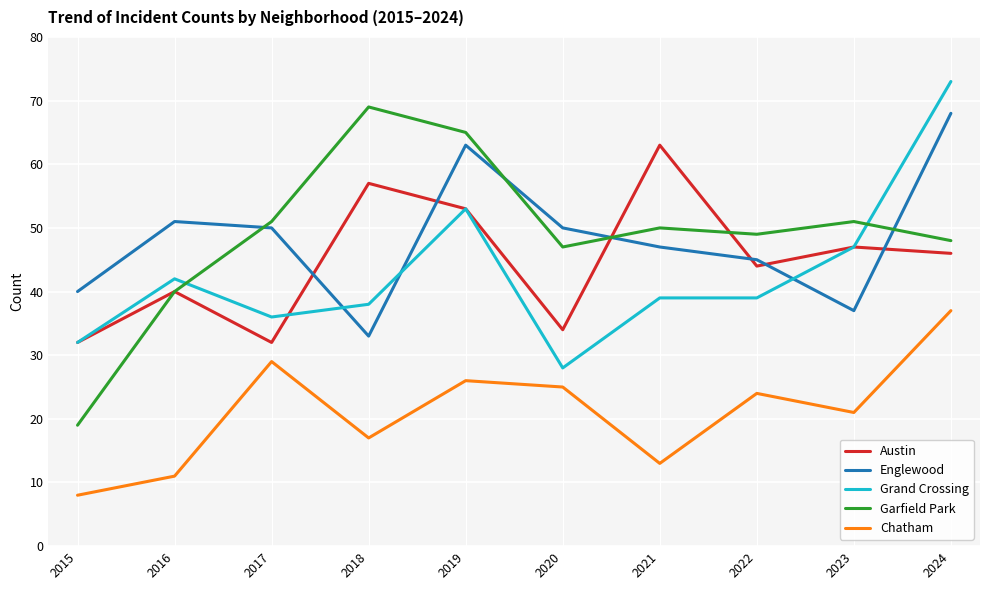

What is the difference between the Austin values at 2020 and 2018?

23